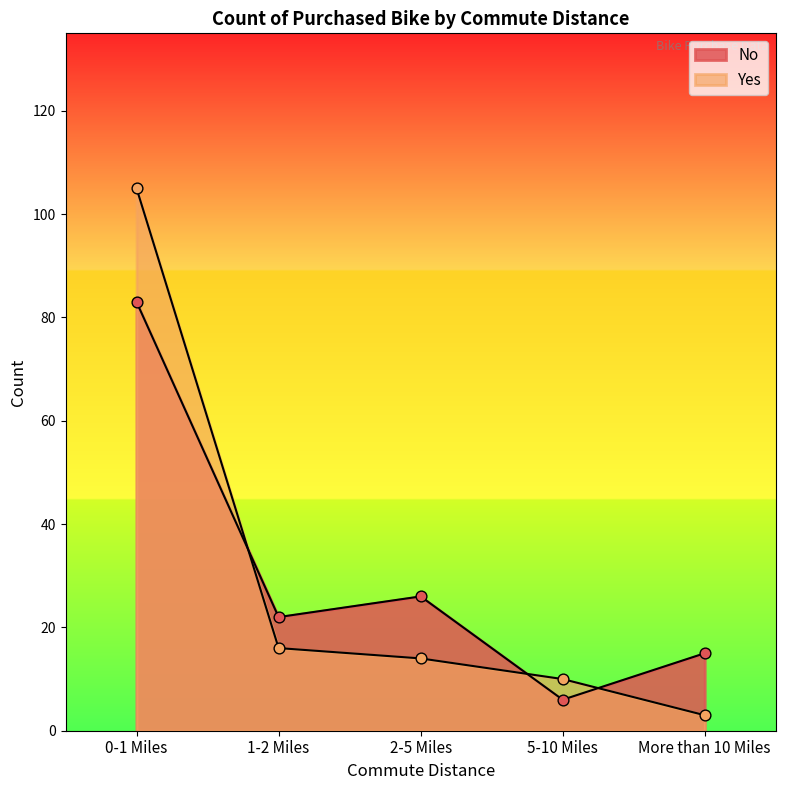

What are all the series names shown in the legend?

No, Yes